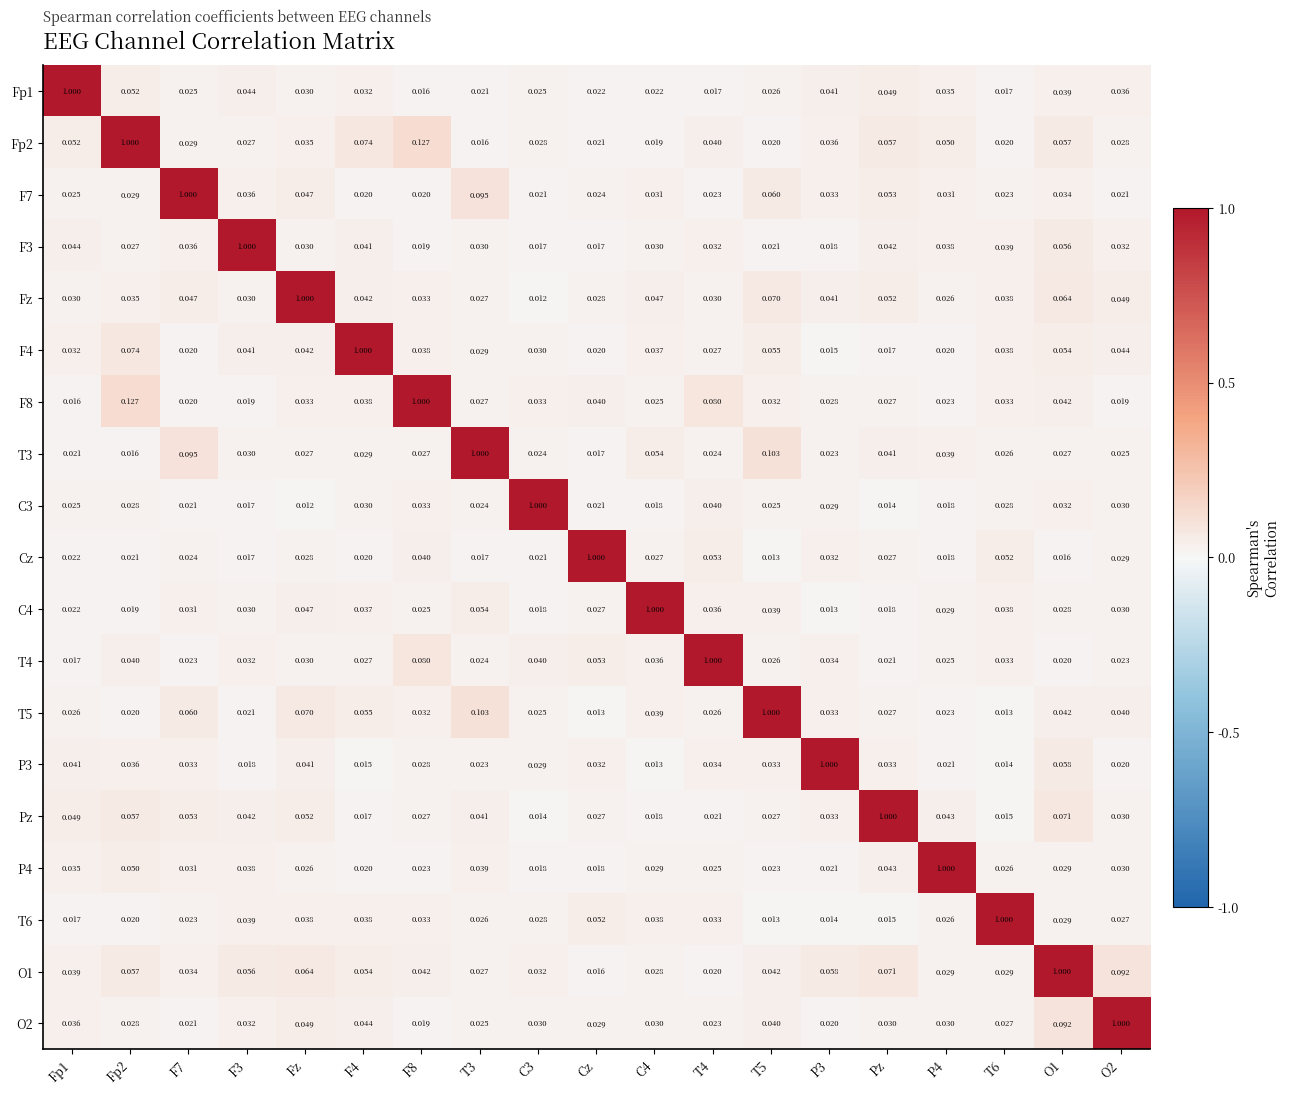

Is the value of T3 at P3 greater than the value of O2 at C4?

No